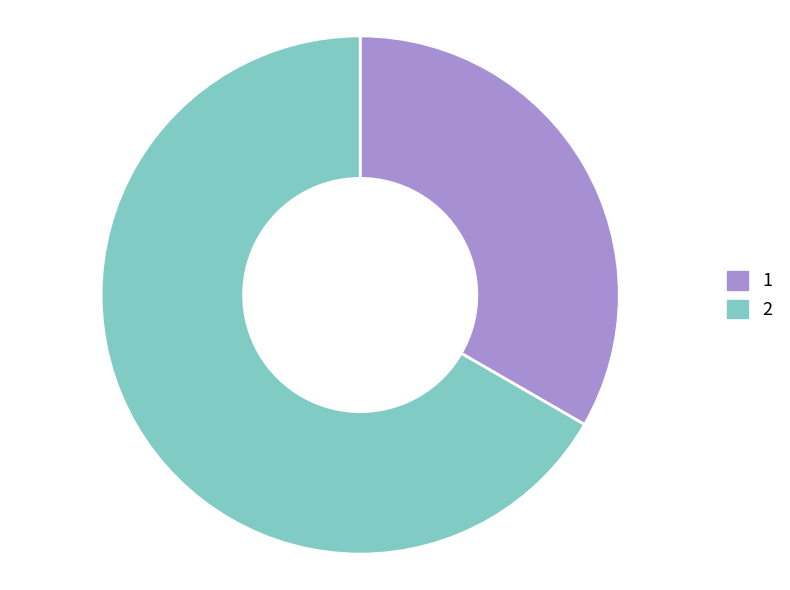

Is it true that 2 is 52% of the pie?

False